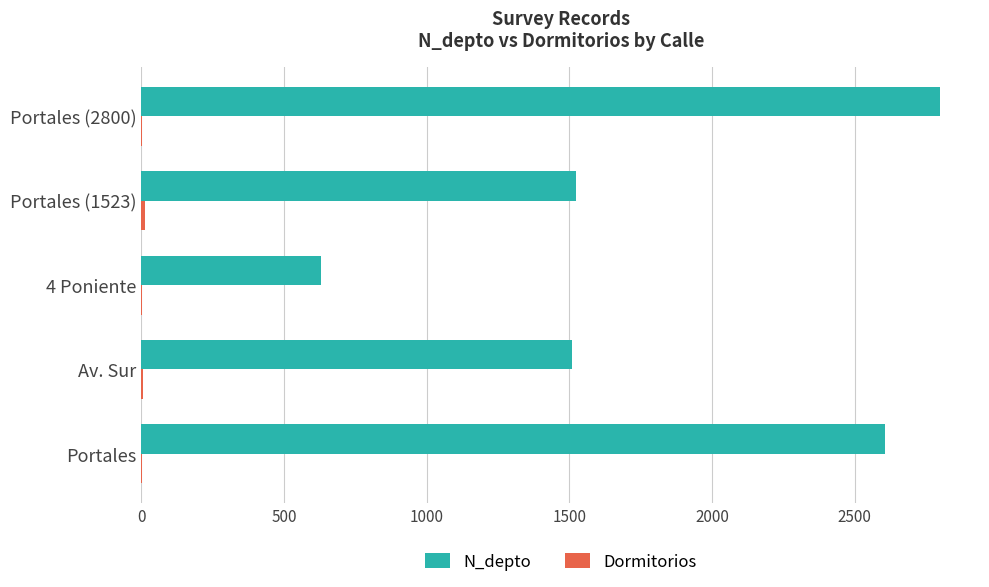

Which series changed the most between Portales and Portales (1523)?

N_depto